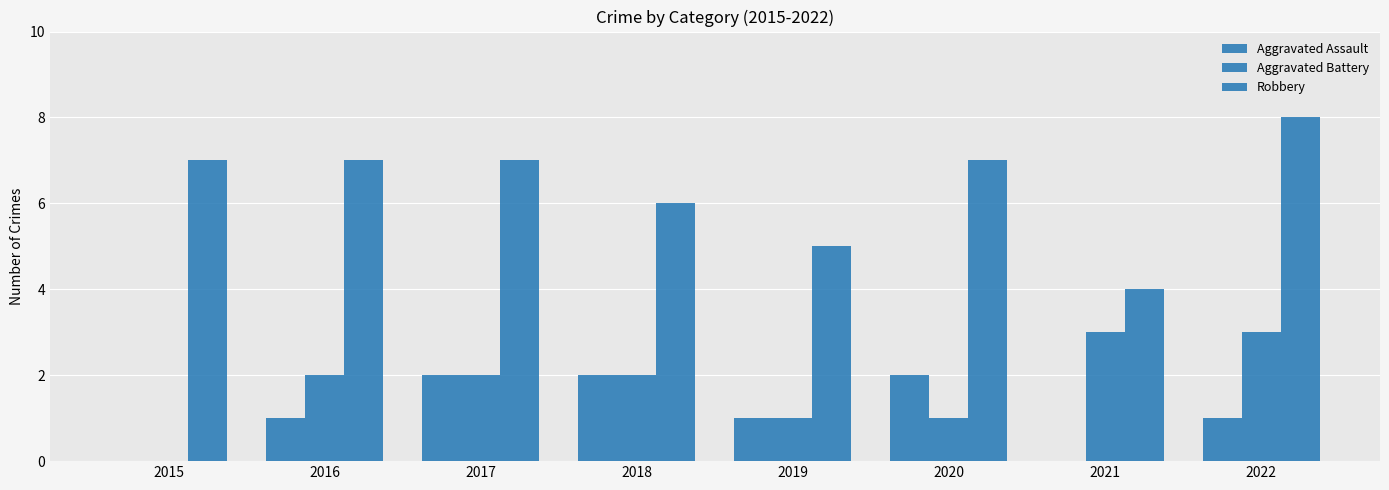

How many groups of bars are there?

8